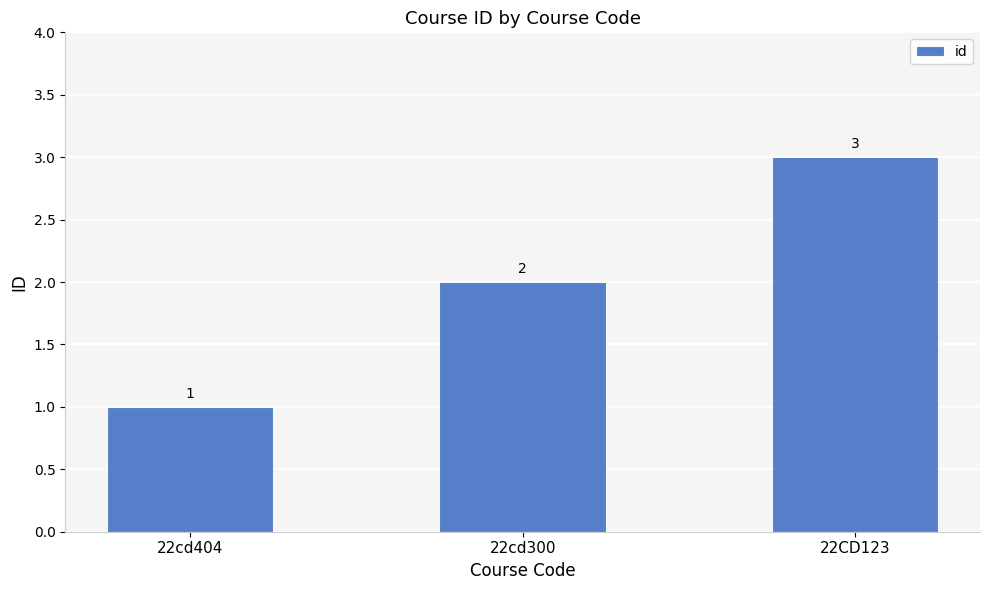

Reading left to right, transcribe all the data shown in this chart.

1	2	3